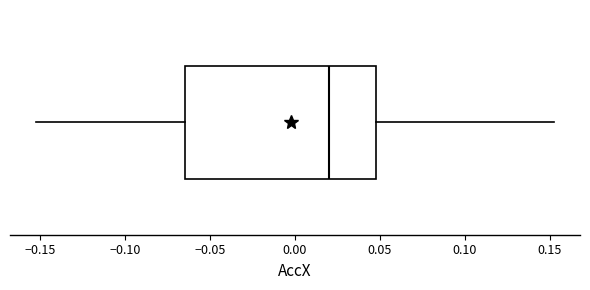

Where is the left edge of the box on the x-axis? The values are not printed on the chart, so give them approximately, as read against the axis.

-0.065